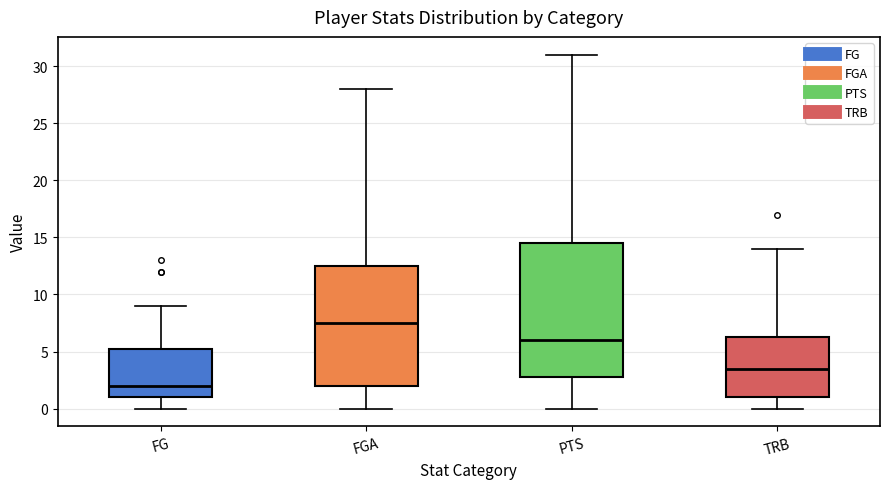

Comparing the boxes themselves (not the whiskers), which one is the tallest?

PTS